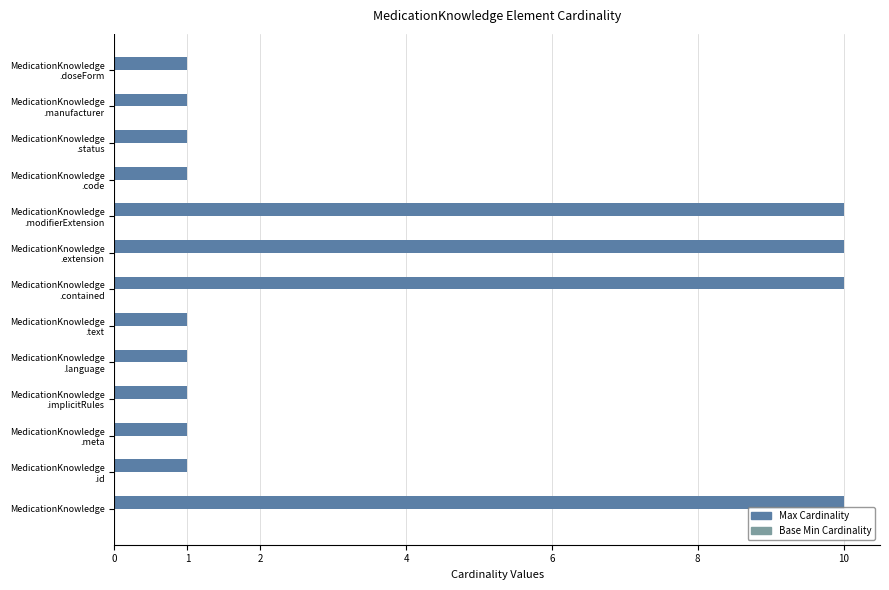

Are the bars grouped side by side (vs. stacked)?

No